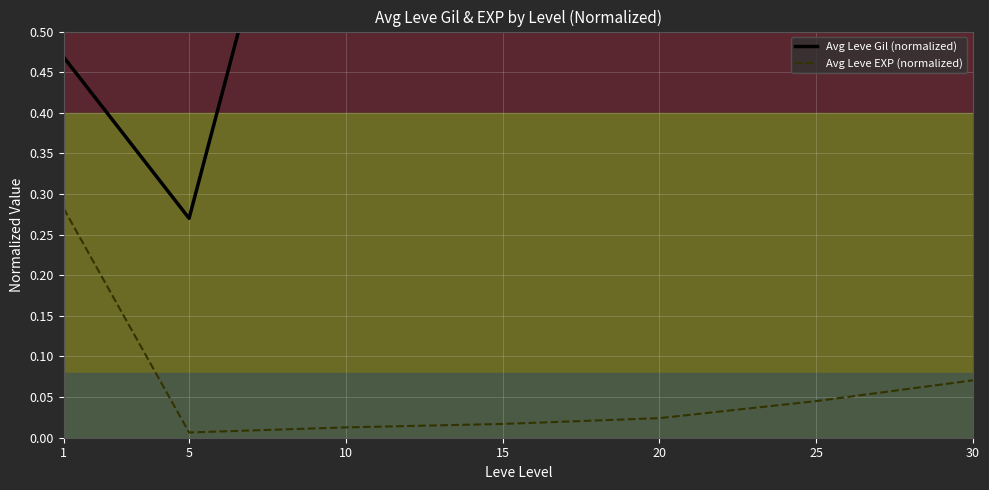

True or false: Avg Leve Gil (normalized) and Avg Leve EXP (normalized) intersect in this chart.

False